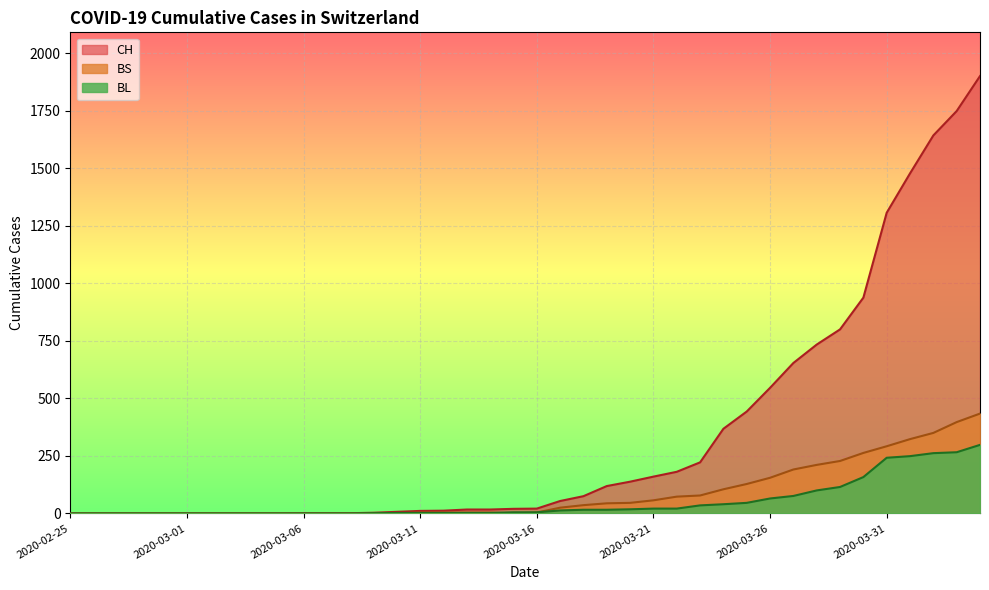

What value does the CH series have at 2020-03-06?

1